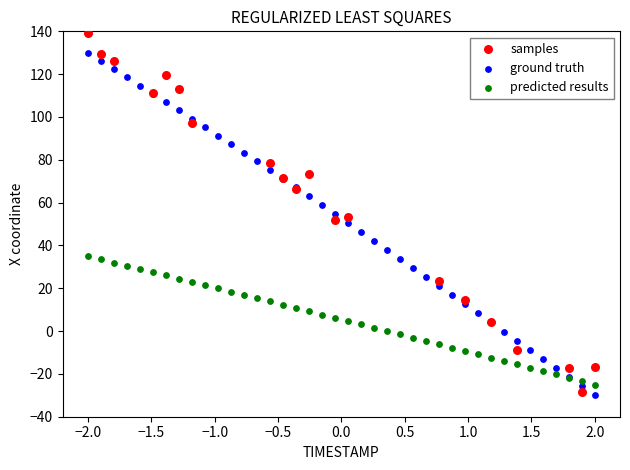

Which series contains the highest Y value?

samples